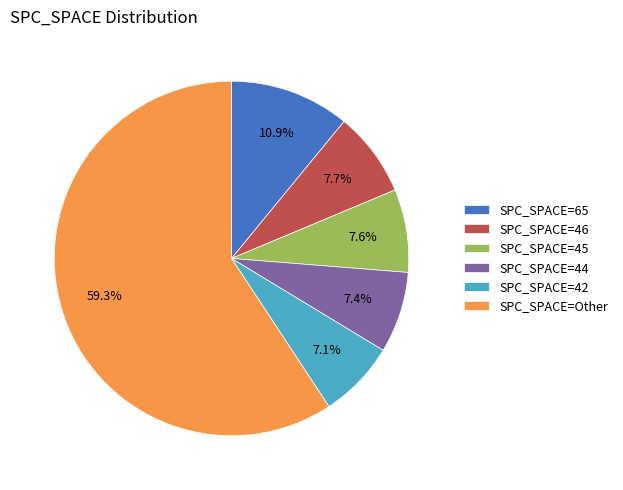

Which slice is the largest?

SPC_SPACE=Other